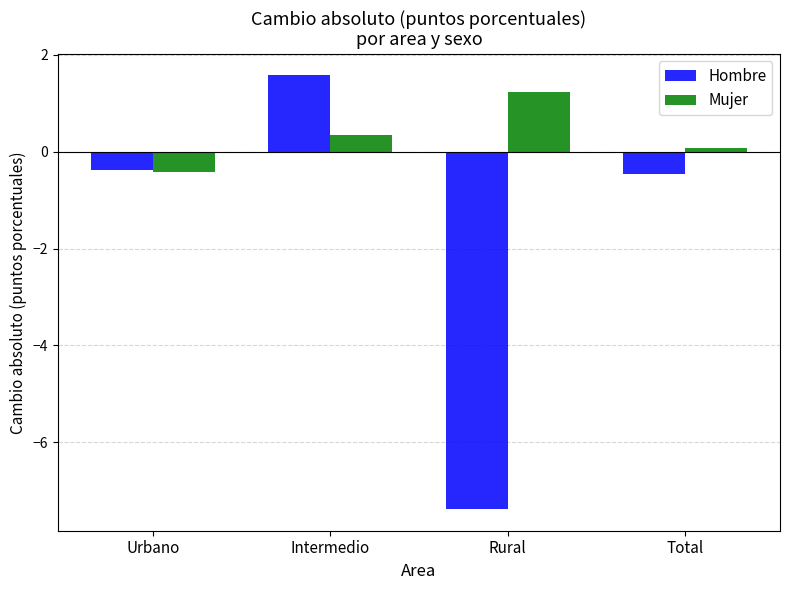

Between Urbano and Rural, which series saw the biggest shift?

Hombre